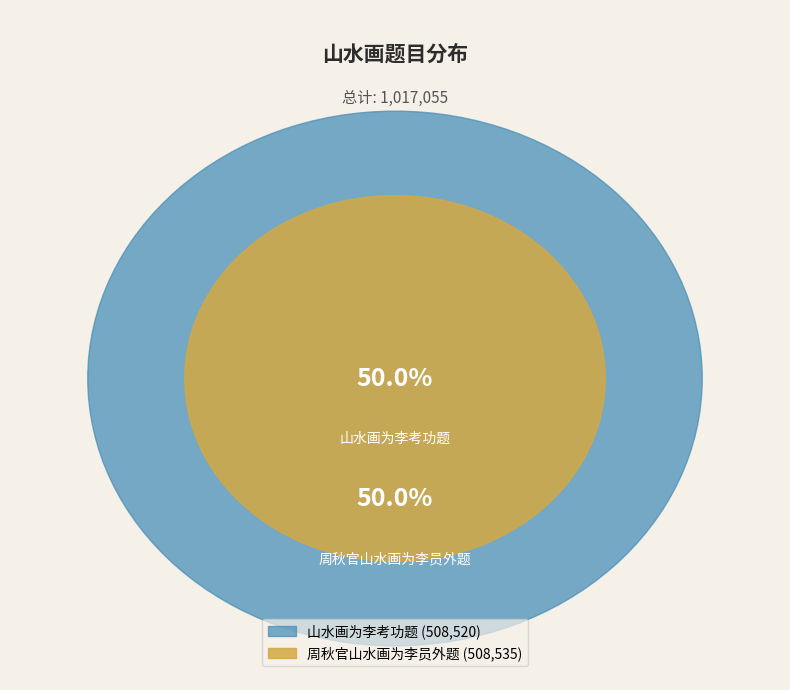

What is the smallest slice in the pie chart?

山水画为李考功题